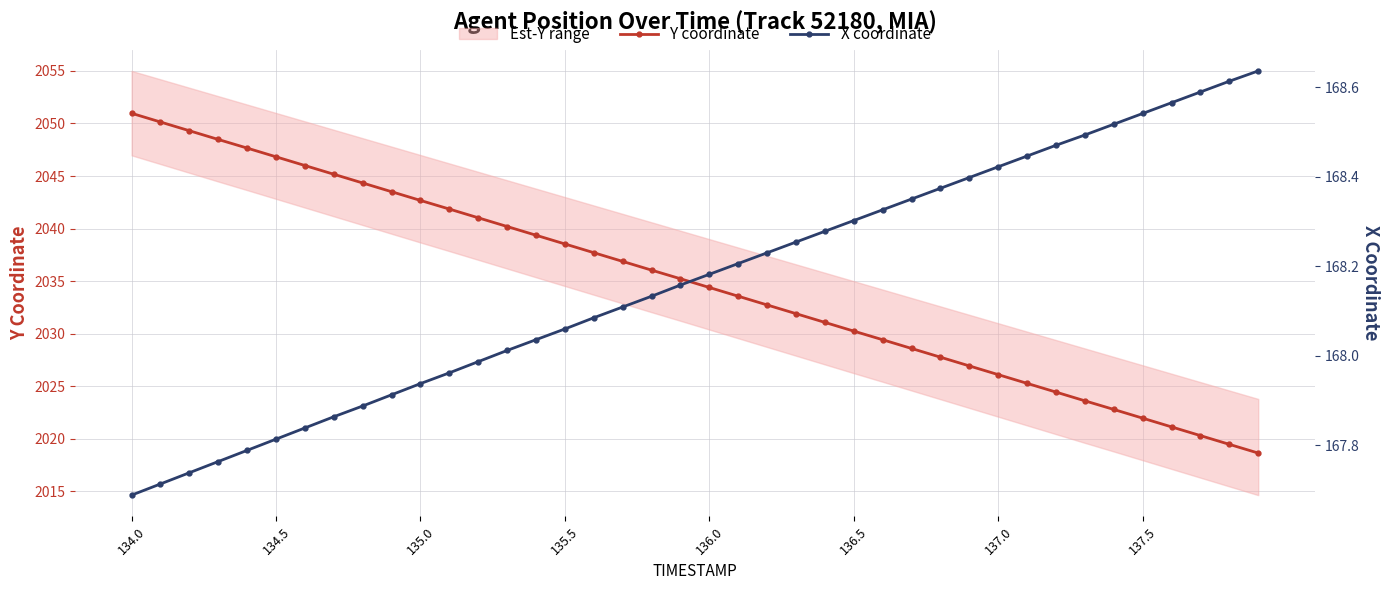

True or false: Y coordinate has a value of 726.5 at 134.5.

False